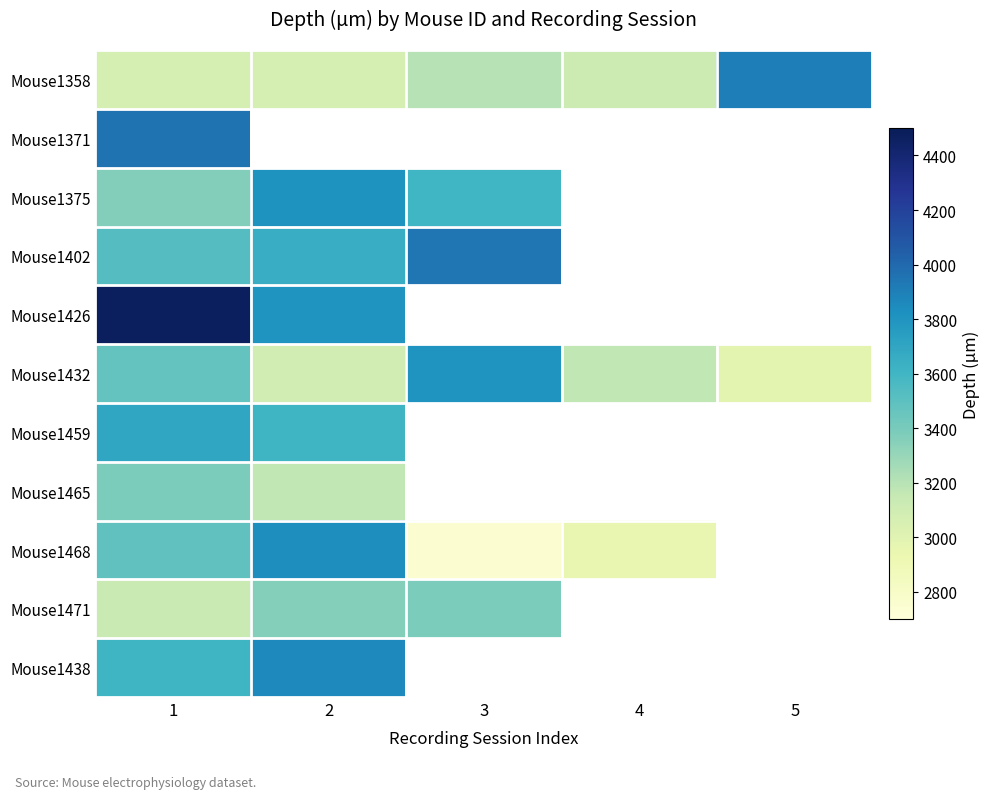

What is the difference between the Mouse1471 values at 2 and 1?

225.0